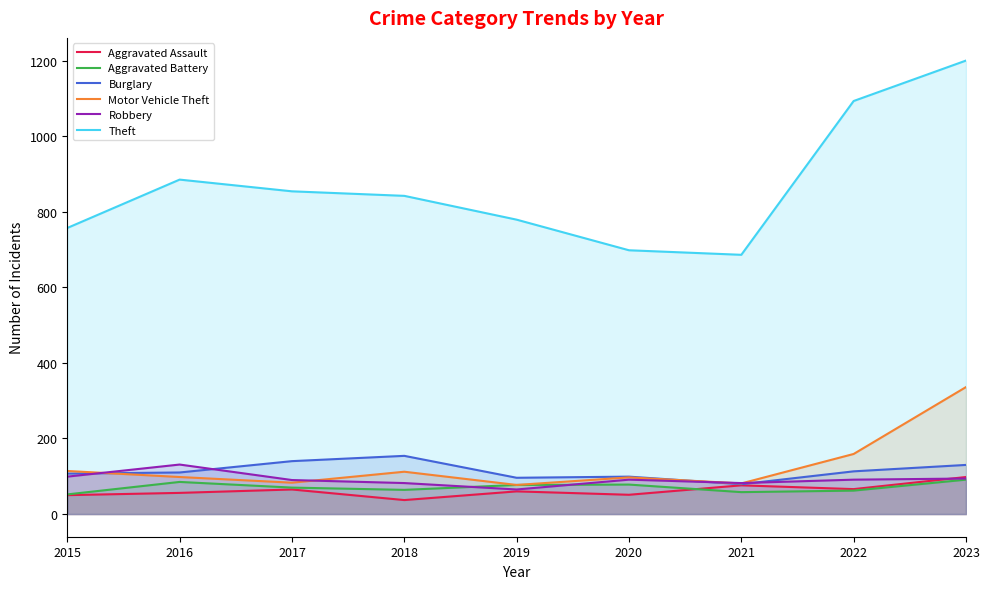

At which category does the chart reach its minimum across all series?

2018